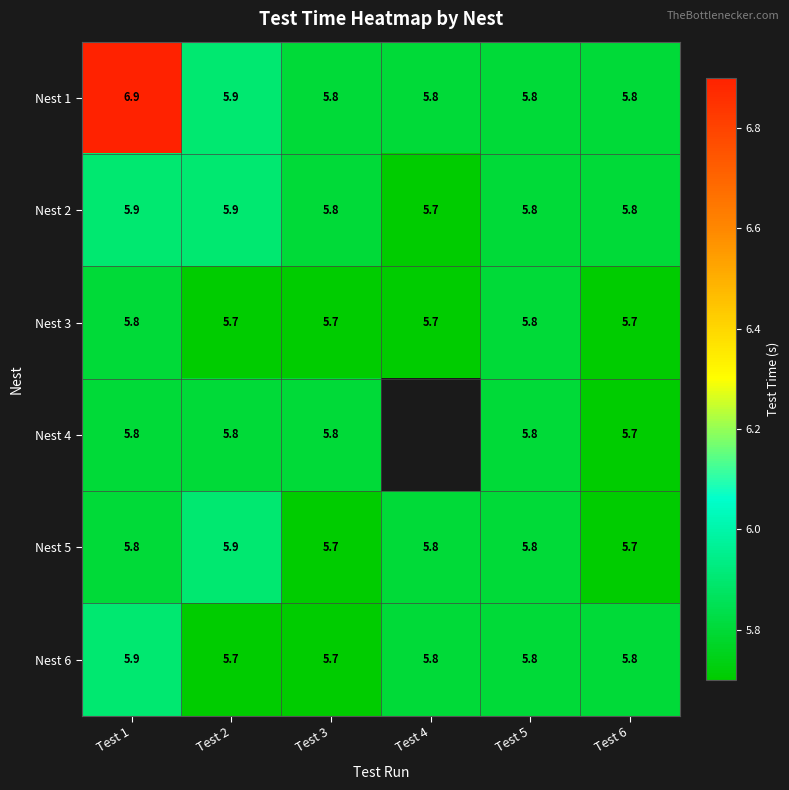

What is the spread (max minus min) of values at Test 1?

1.1